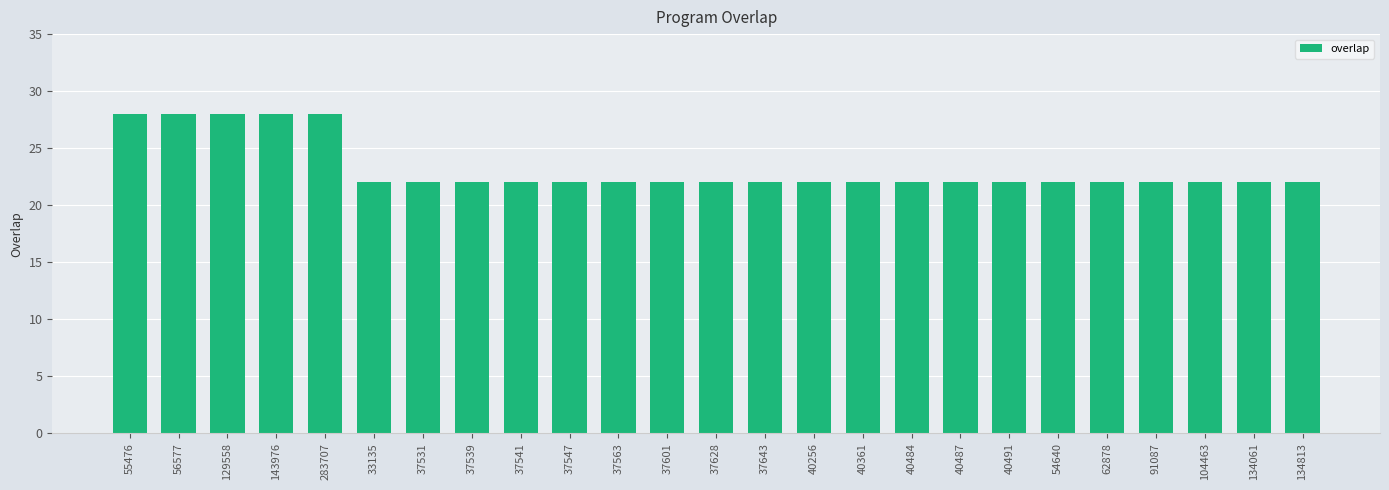

Reading left to right, what are all the values shown in this chart?

55476=28	56577=28	129558=28	143976=28	283707=28	33135=22	37531=22	37539=22	37541=22	37547=22	37563=22	37601=22	37628=22	37643=22	40256=22	40361=22	40484=22	40487=22	40491=22	54640=22	62878=22	91087=22	104463=22	134061=22	134813=22